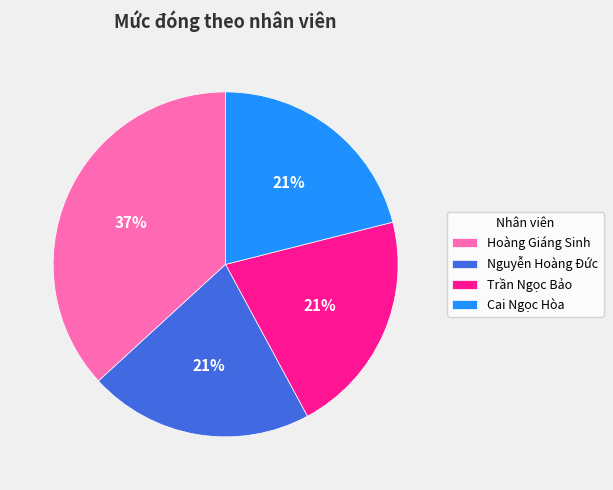

To the nearest percent, what percentage of the pie is Cai Ngọc Hòa?

21%